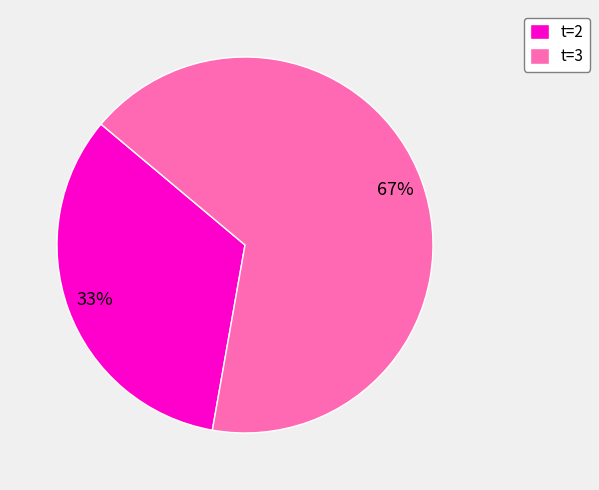

Count the number of slices in the pie.

2